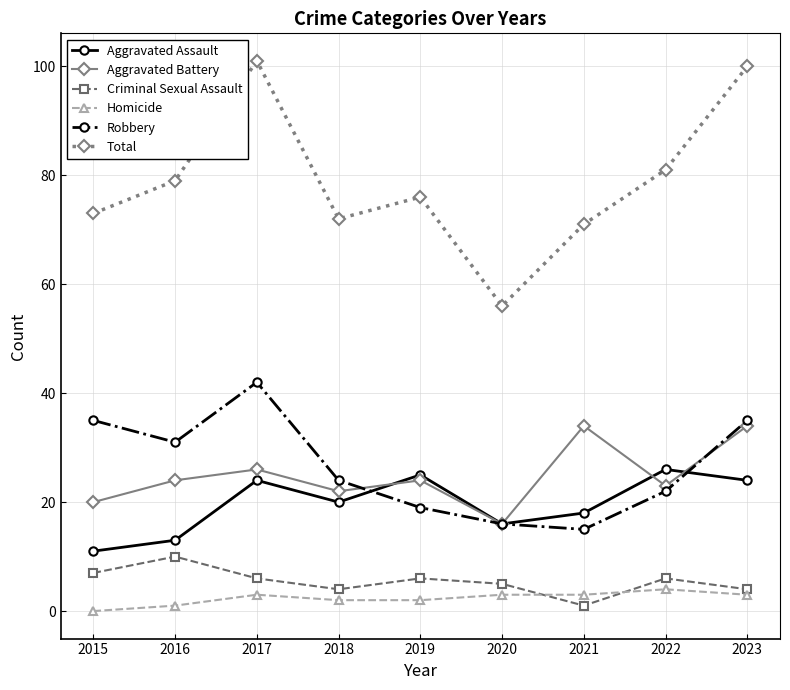

True or false: Aggravated Assault and Robbery cross at least once.

True